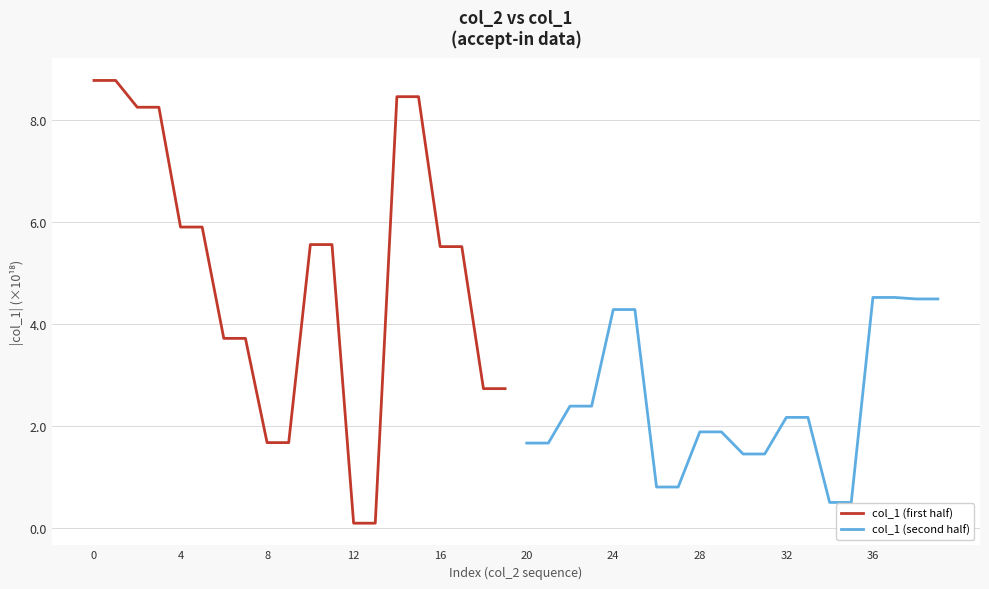

Is it true that col_1 (first half) equals 0.1 at 13?

False